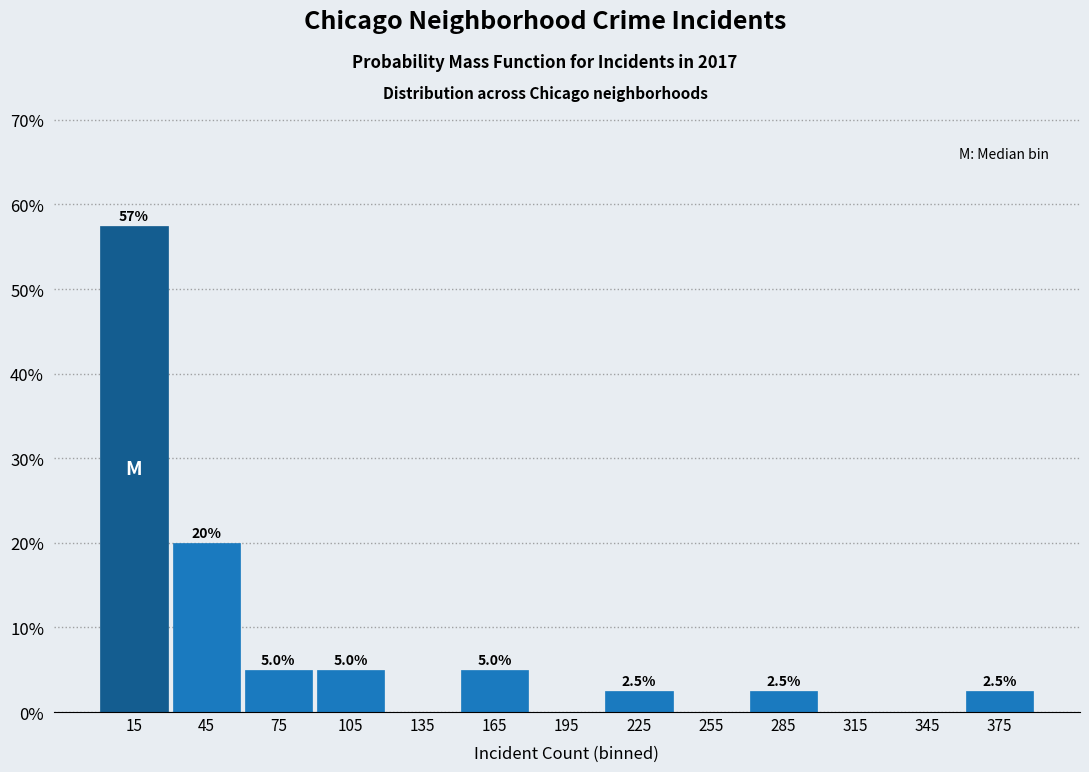

Which range on the x-axis has the tallest bar?

0 to 30